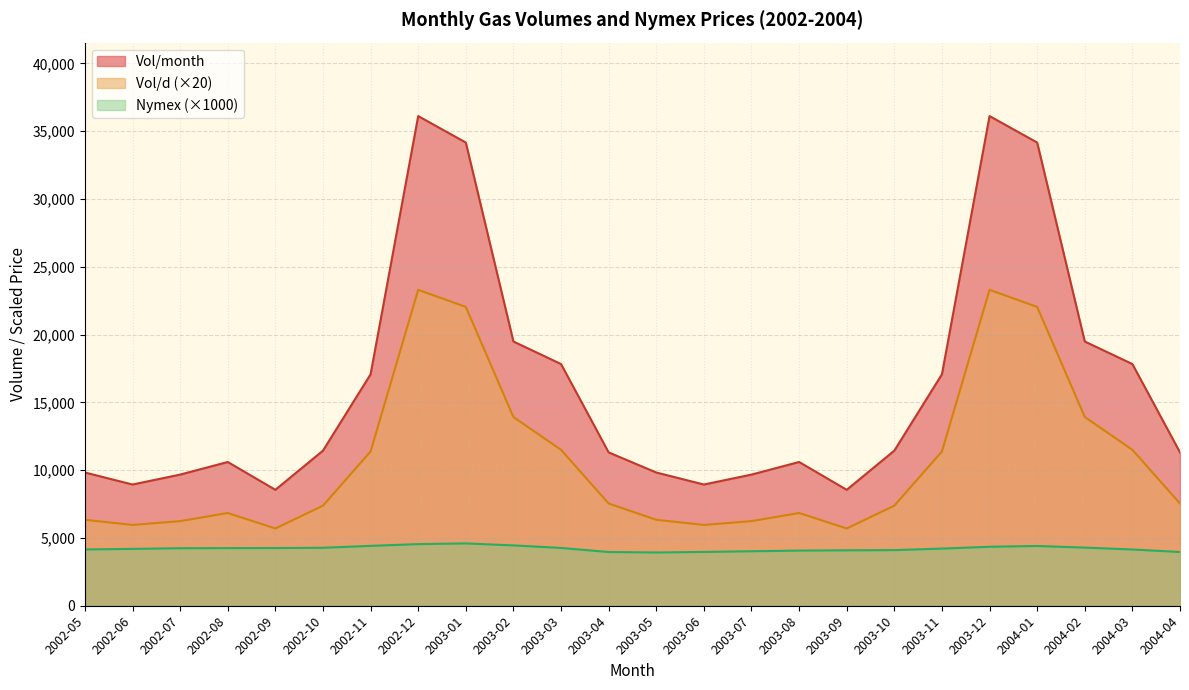

True or false: Nymex and Vol/month intersect in this chart.

False